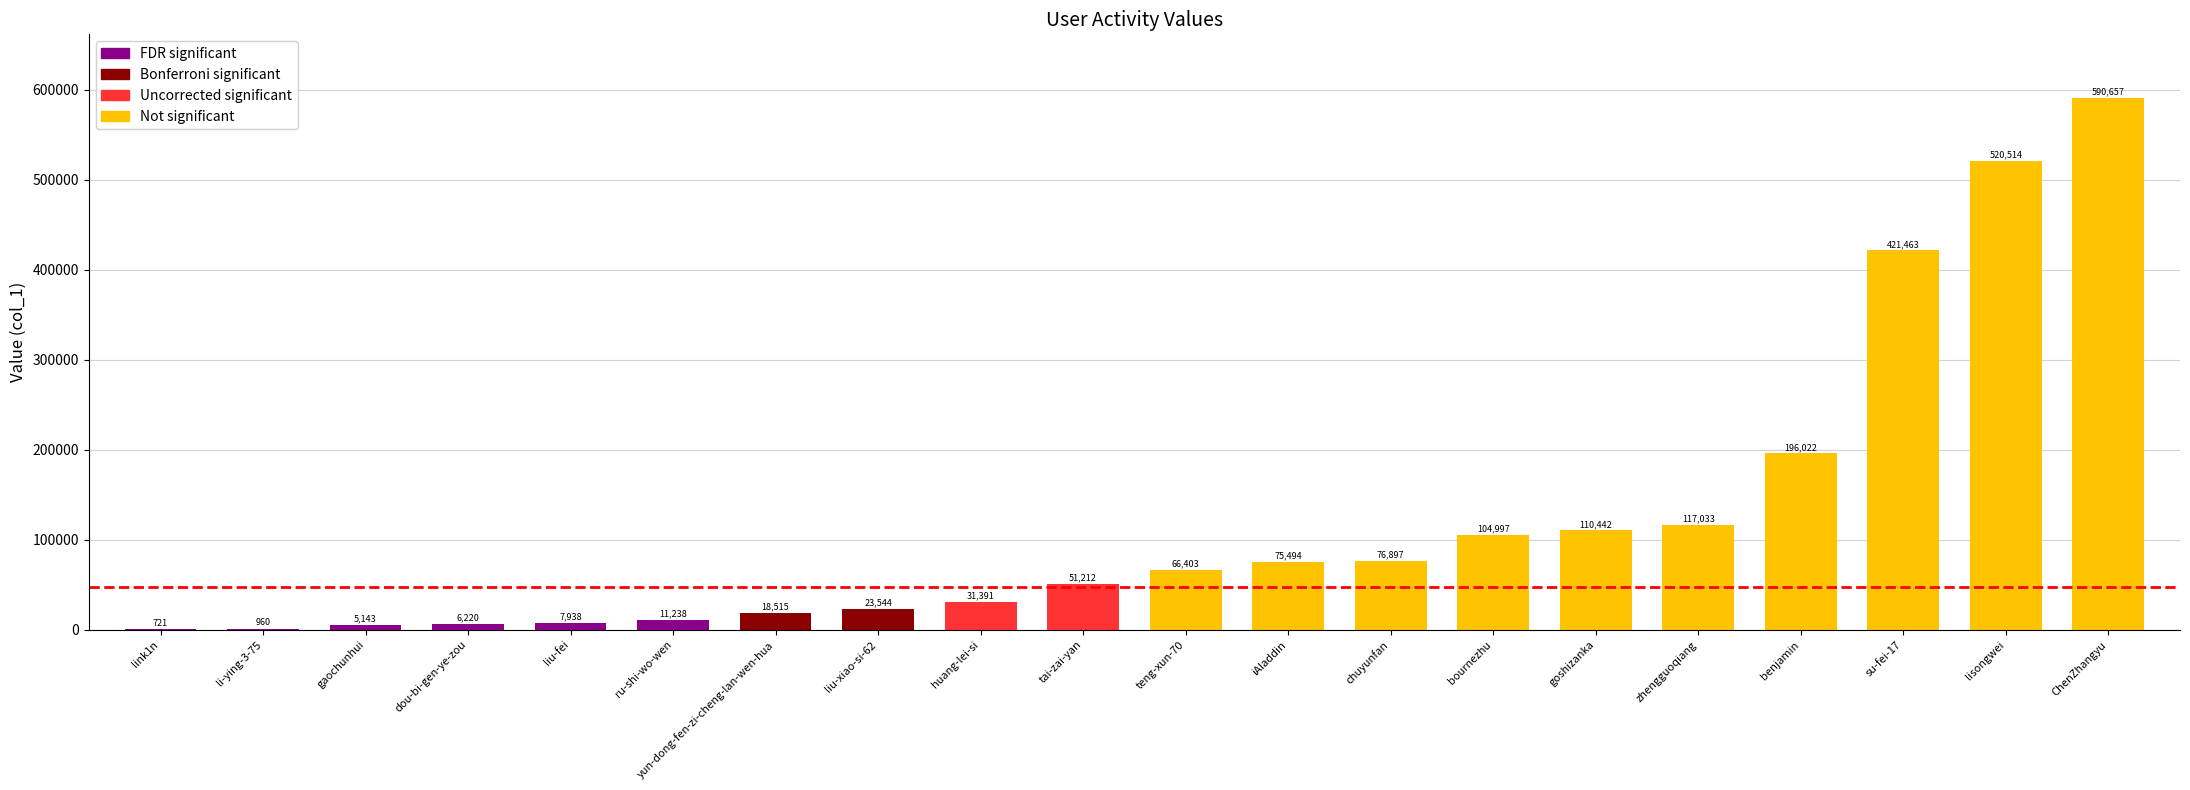

What is the maximum value shown in the chart?

590657